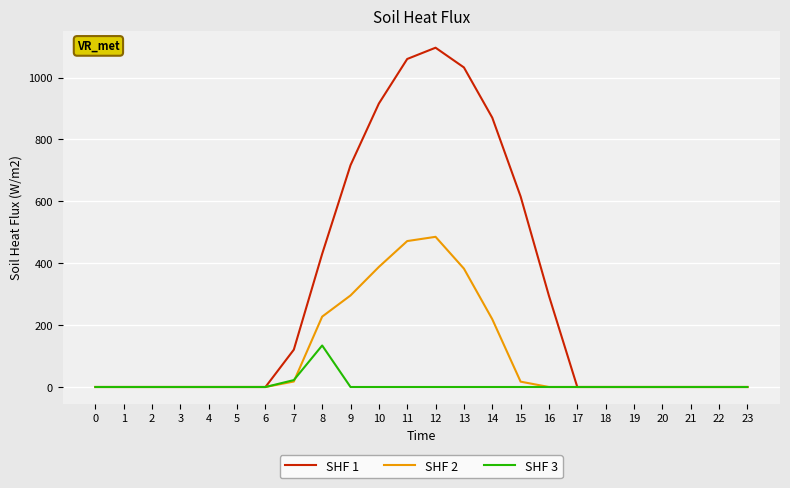

At 13, list the series in order from smallest to largest.

SHF 3, SHF 2, SHF 1